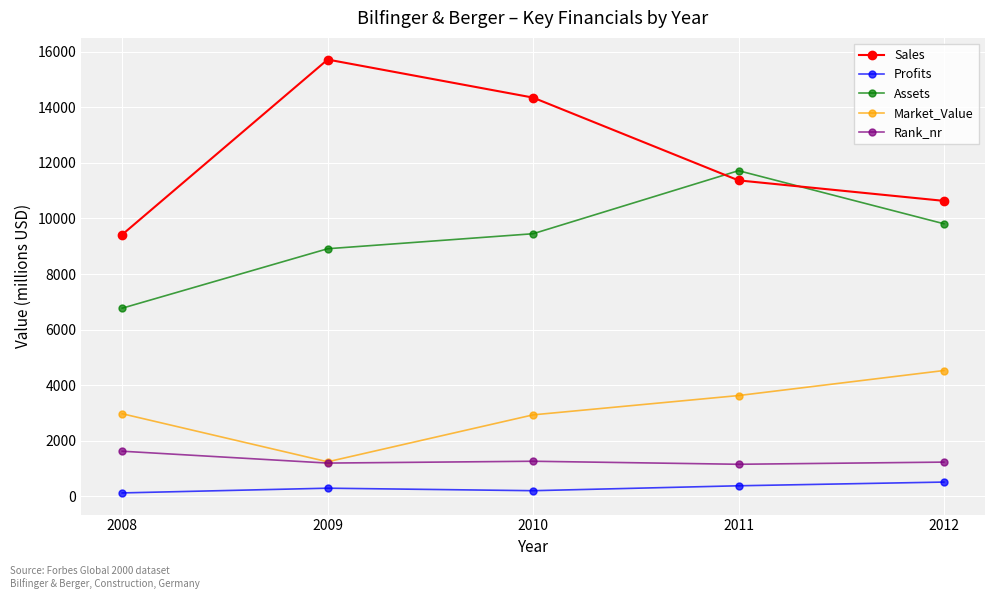

Which series changed the most between 2009 and 2012?

Sales